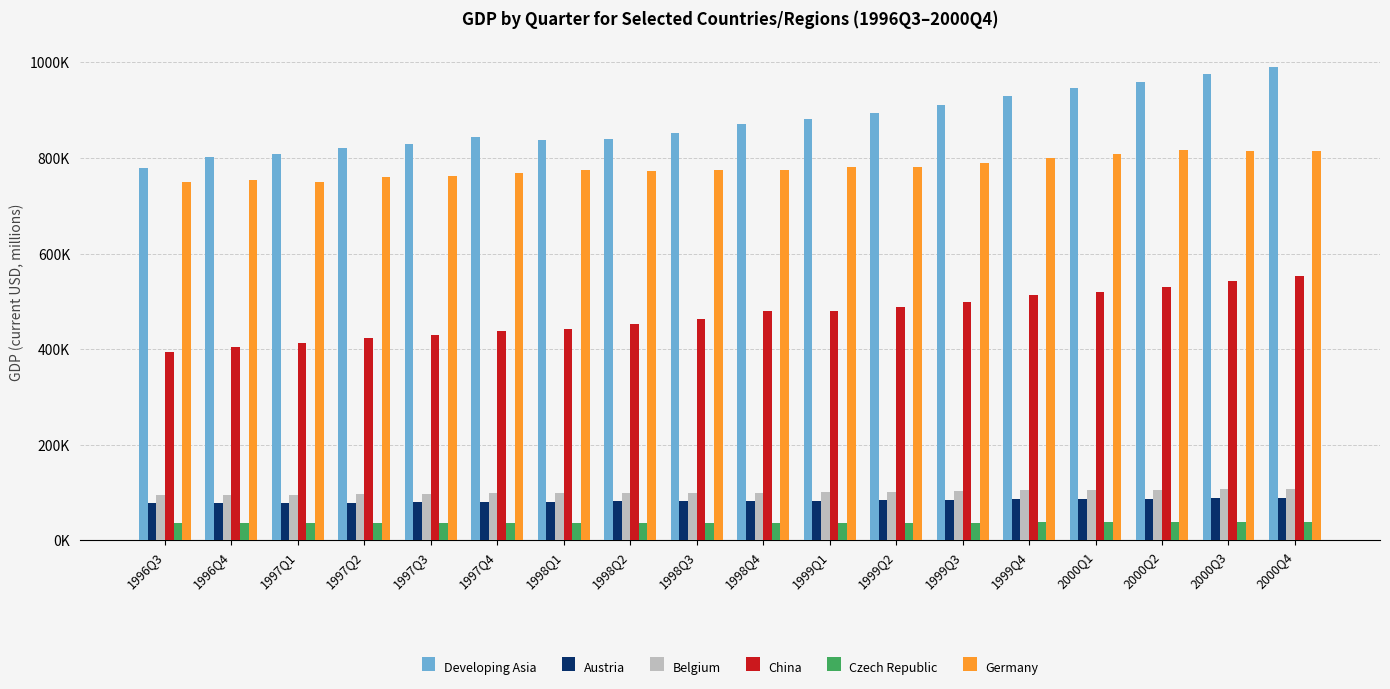

What are all the series names shown in the legend?

Developing Asia, Austria, Belgium, China, Czech Republic, Germany